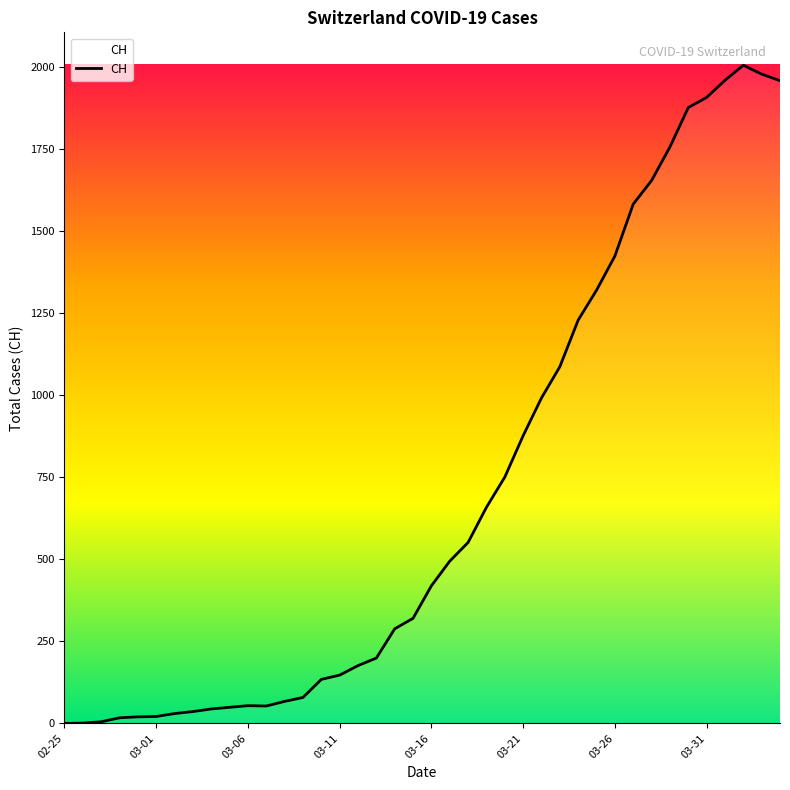

What is the greatest value displayed?

2004